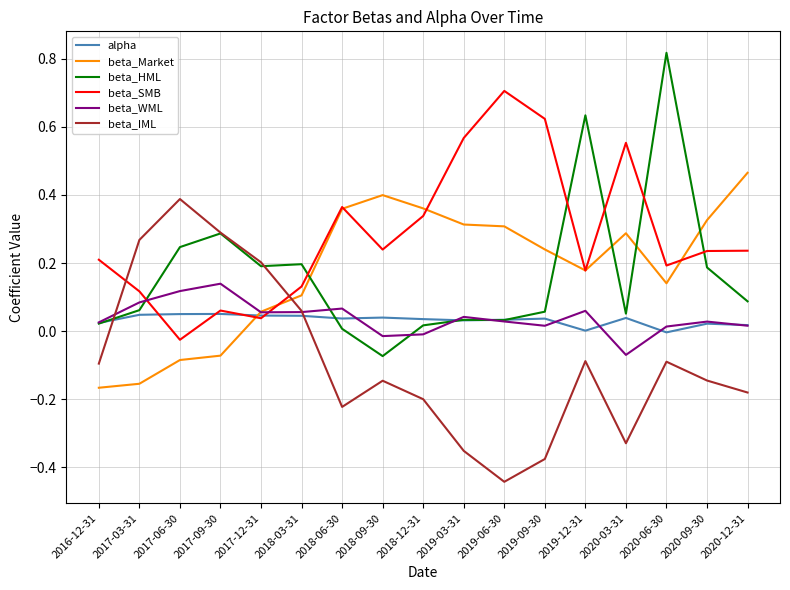

In beta_HML, how many points are lower than both neighbors (excluding endpoints)?

4